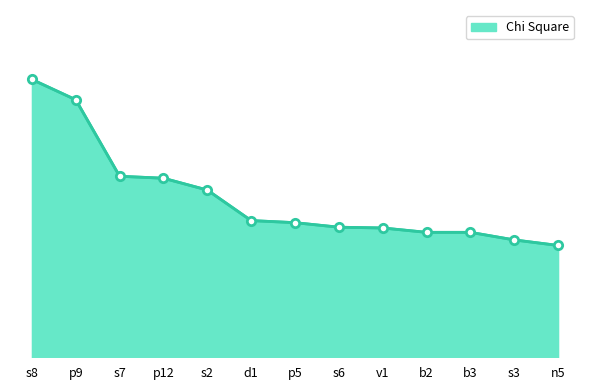

At which label is the value closest to 20?

s7